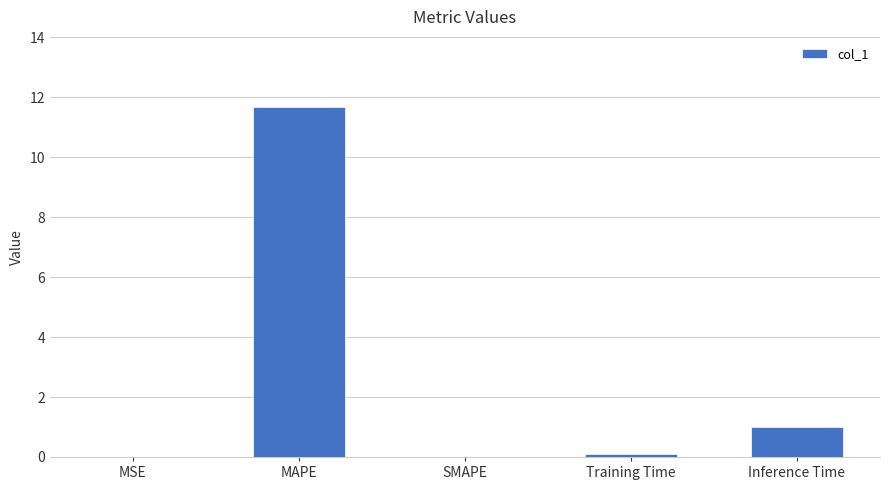

What value does the data have at MAPE?

11.7